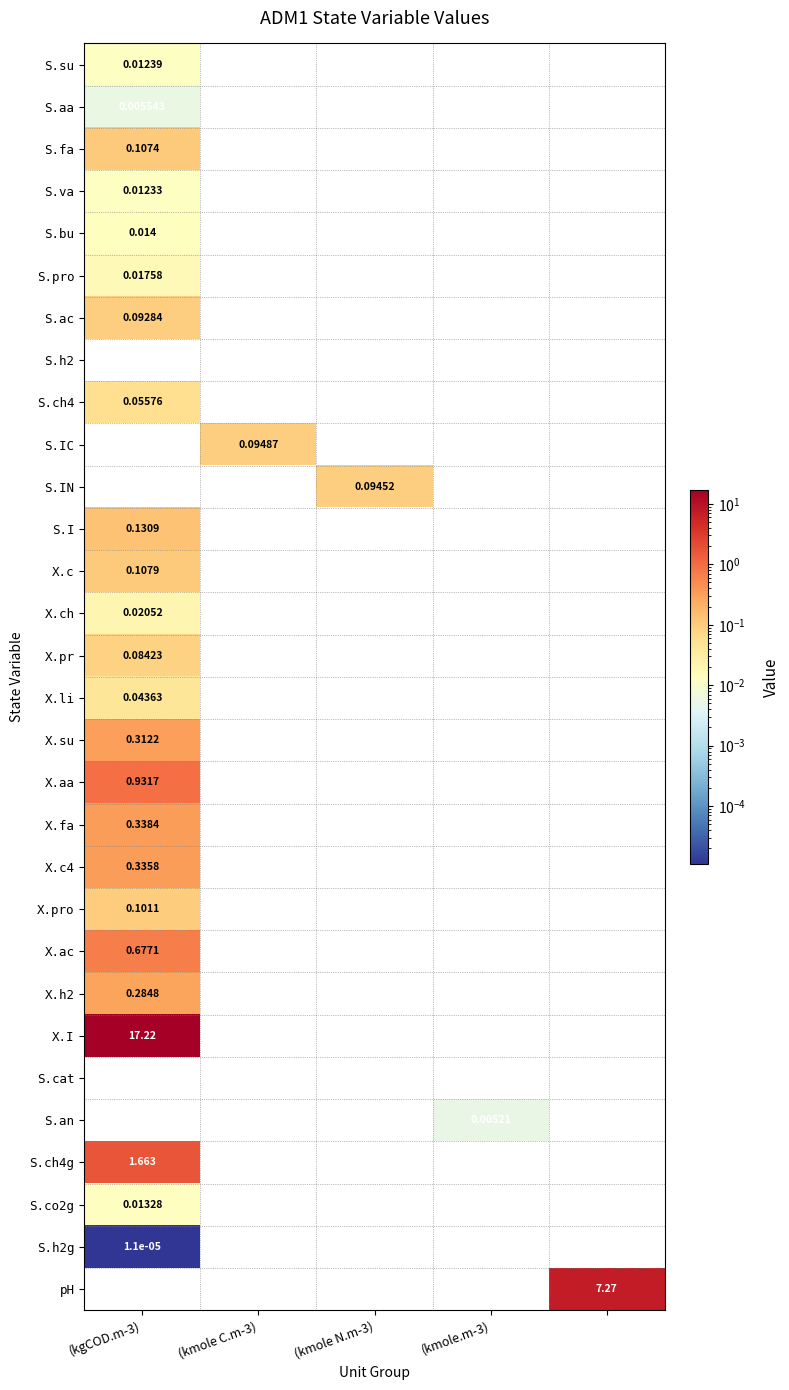

Which category has the lowest value across all series?

(kgCOD.m-3)